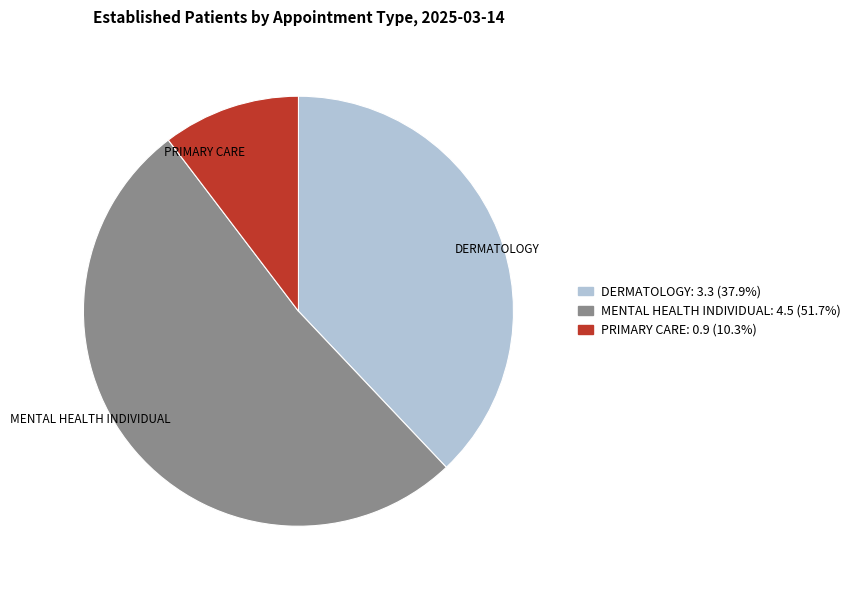

Do DERMATOLOGY and MENTAL HEALTH INDIVIDUAL together represent more than half of the pie?

Yes